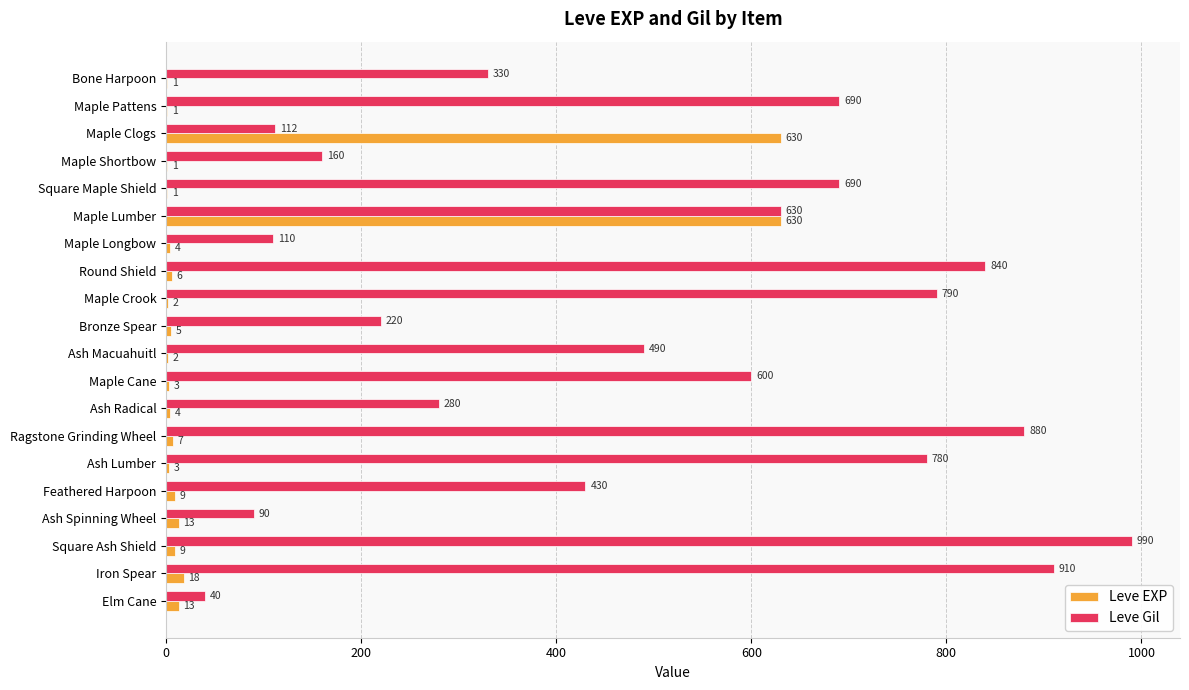

Is the value of Leve EXP at Ragstone Grinding Wheel greater than the value of Leve Gil at Ash Spinning Wheel?

No